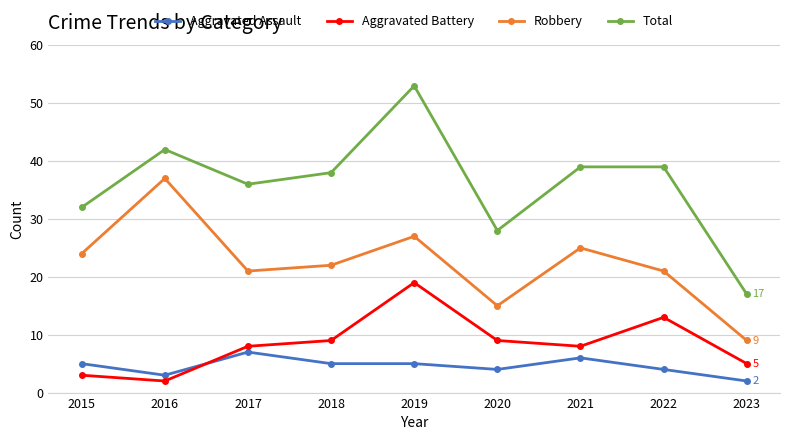

What value does the Robbery series have at 2016, to the nearest 10?

40